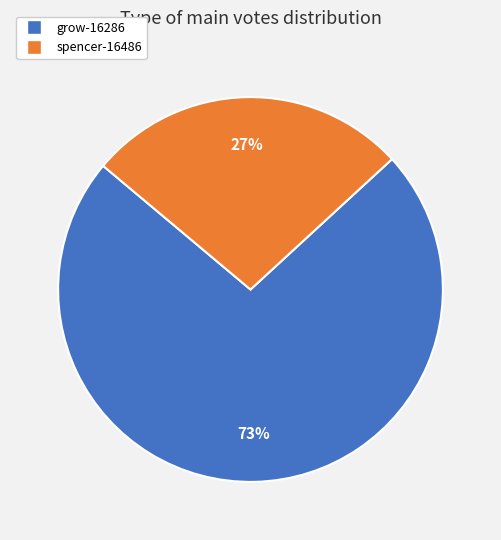

How many segments does this pie chart have?

2